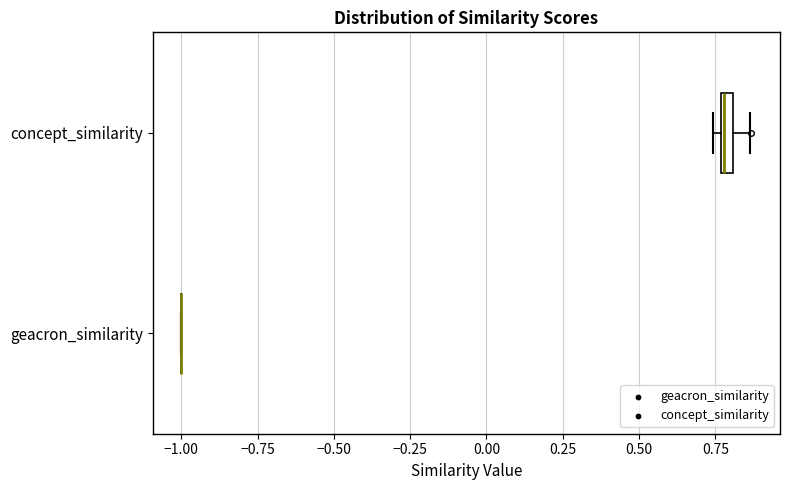

Where is the left edge of the box for concept_similarity on the x-axis? The values are not printed on the chart, so give them approximately, as read against the axis.

0.75